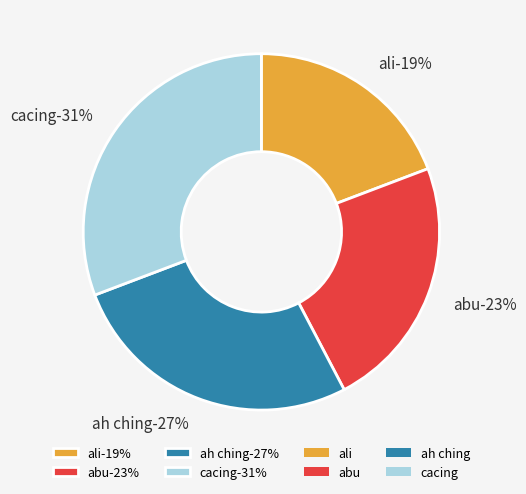

Rank the categories by value from lowest to highest.

ali, abu, ah ching, cacing